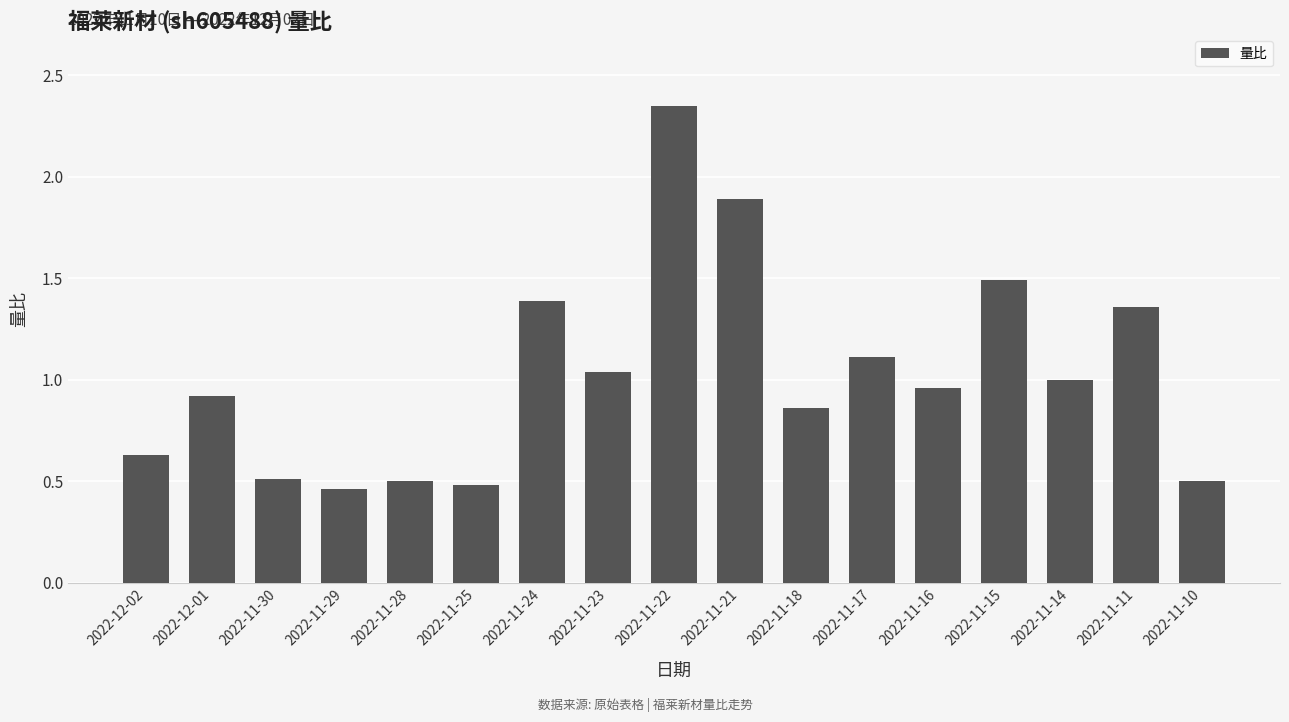

How many bars are there in total?

17